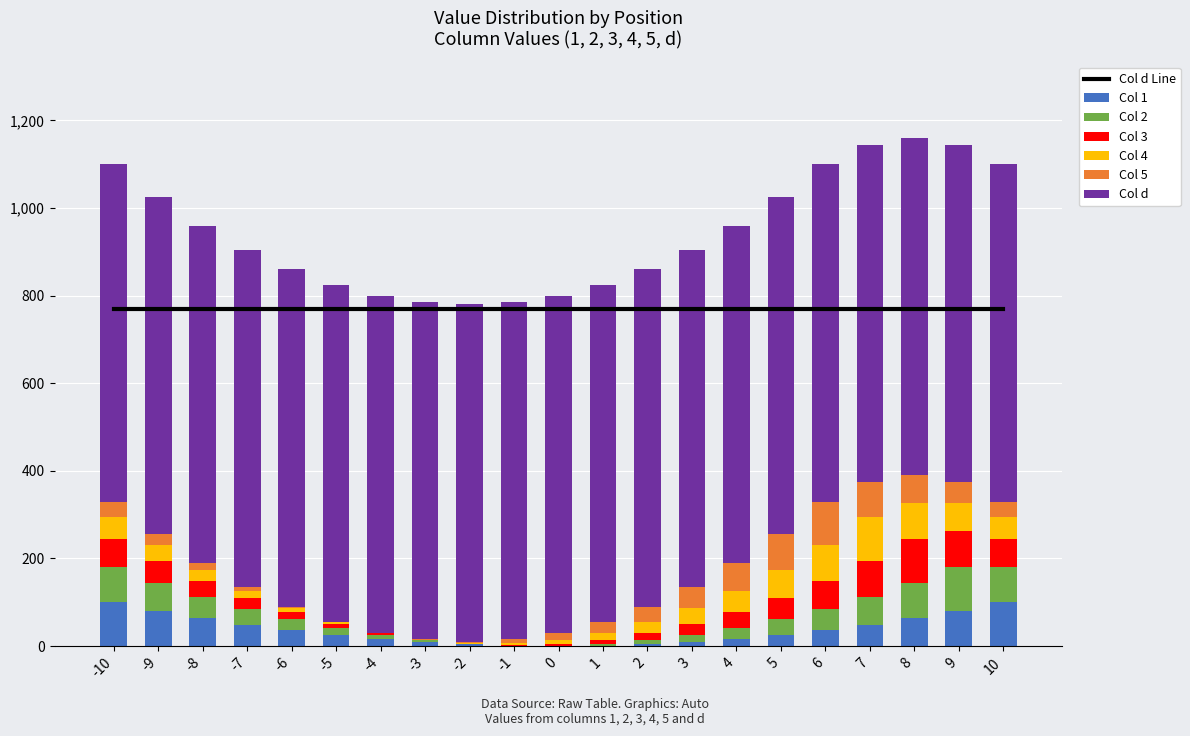

How many data points does each series have?

21